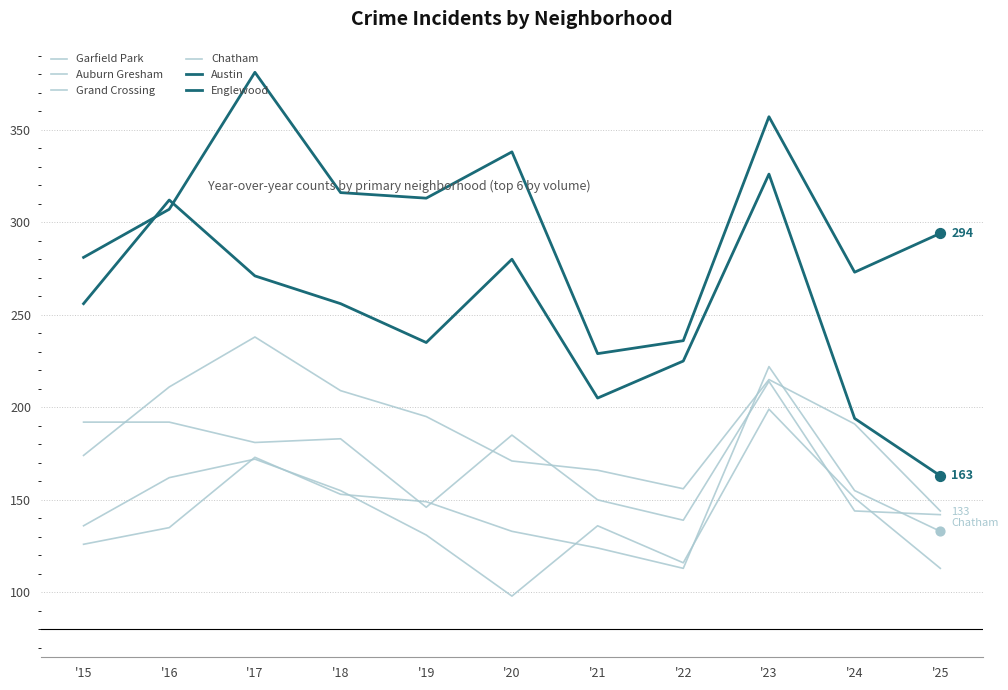

Which series has the largest total across all categories?

Austin